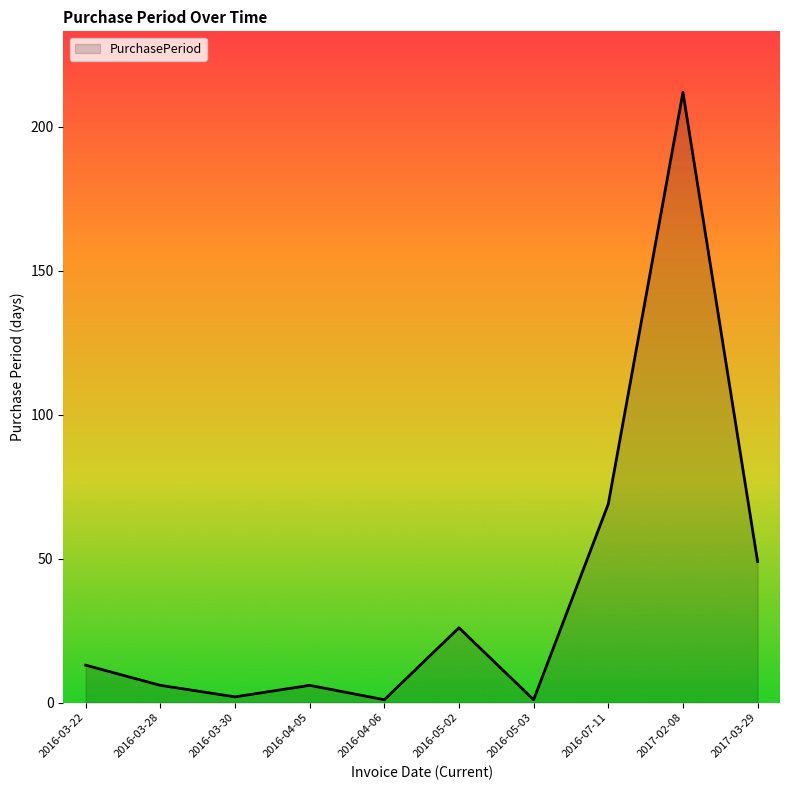

True or false: the data shows 41 at 2016-05-02.

False